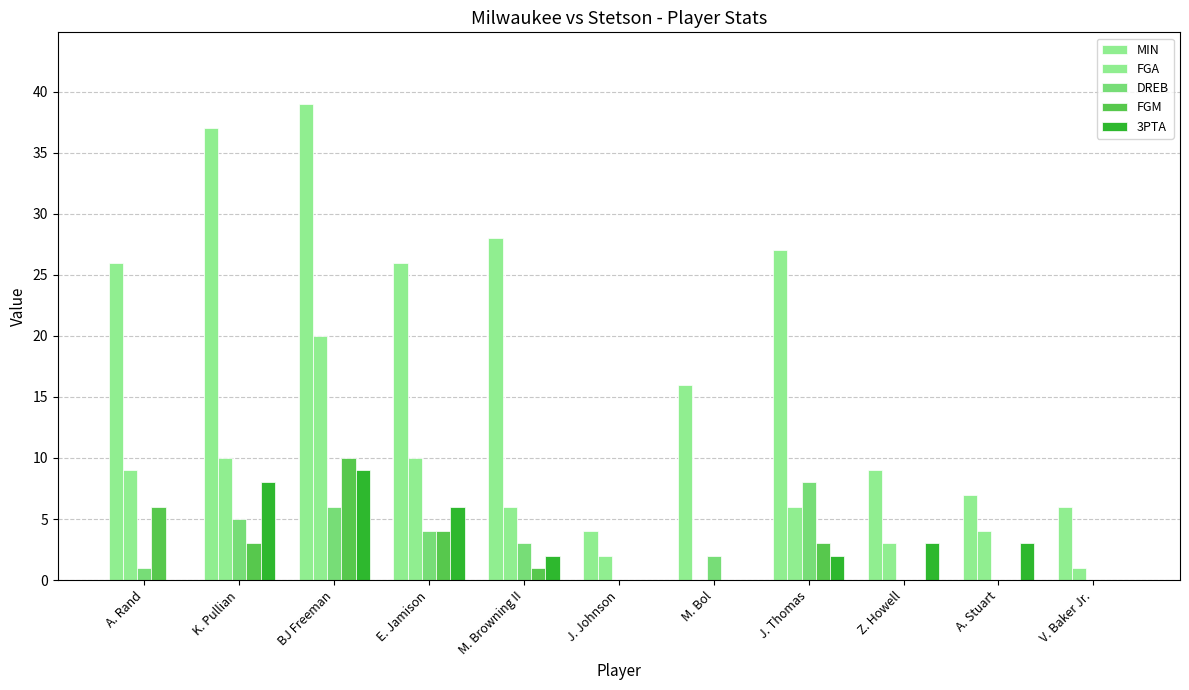

Between Z. Howell and V. Baker Jr., which series saw the biggest shift?

MIN